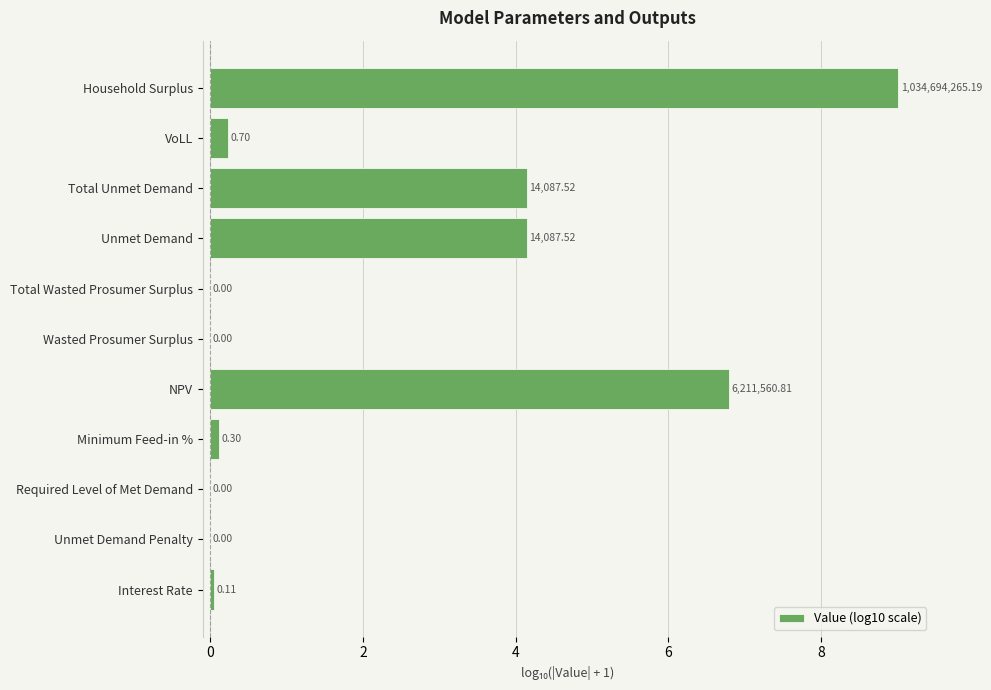

Are the bars horizontal?

Yes